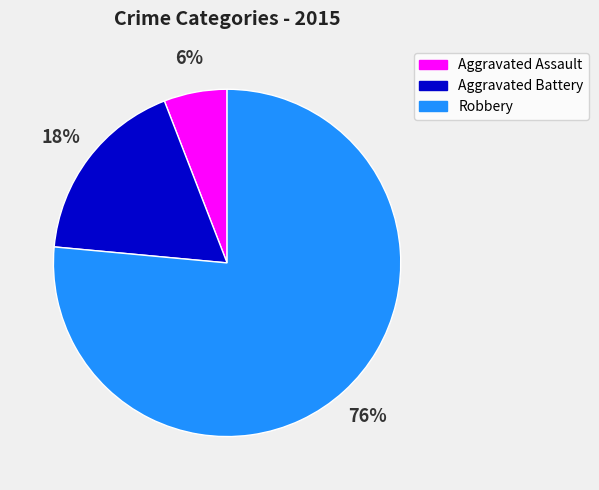

Rank the categories by value from lowest to highest.

Aggravated Assault, Aggravated Battery, Robbery